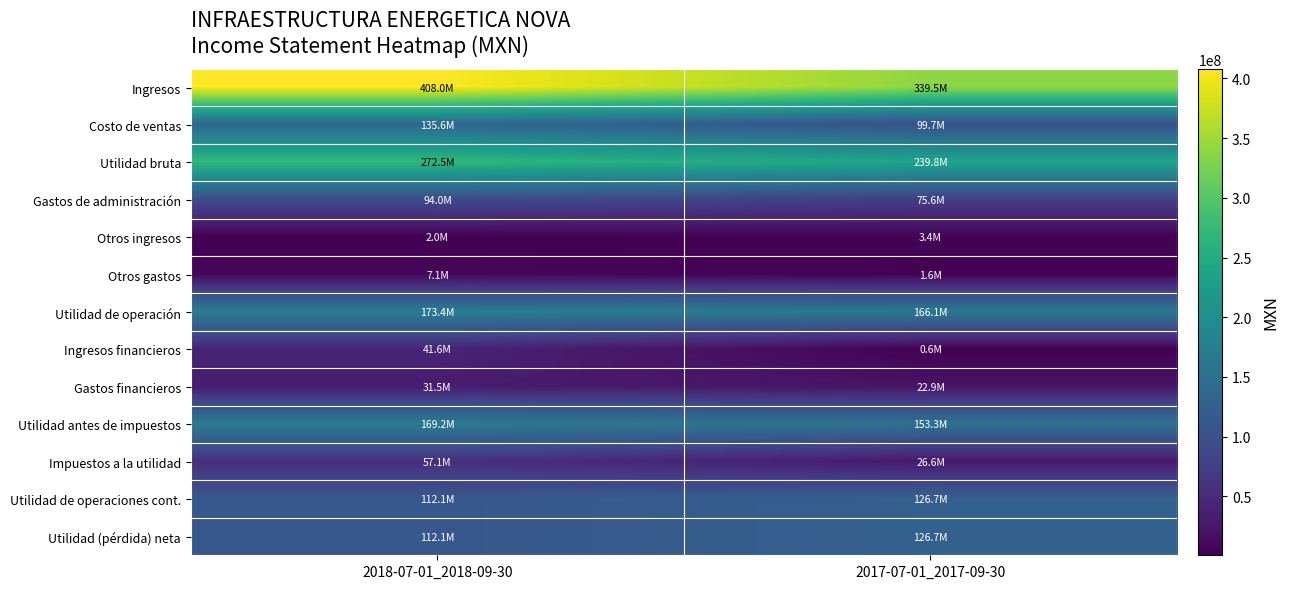

At 2017-07-01_2017-09-30, list the series in order from smallest to largest.

Ingresos financieros, Otros gastos, Otros ingresos, Gastos financieros, Impuestos a la utilidad, Gastos de administración, Costo de ventas, Utilidad de operaciones cont., Utilidad (pérdida) neta, Utilidad antes de impuestos, Utilidad de operación, Utilidad bruta, Ingresos